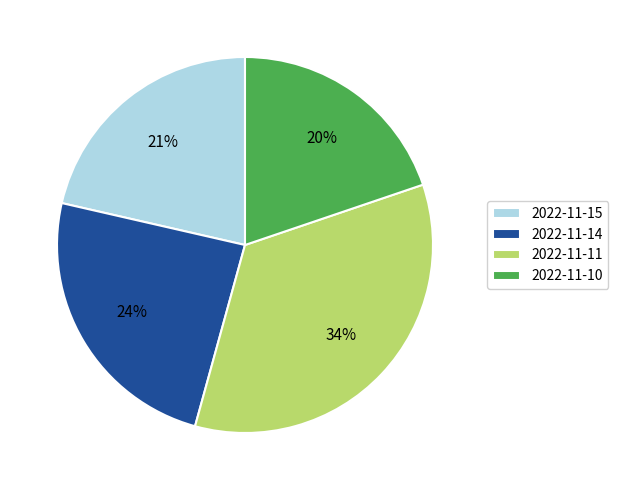

To the nearest percent, what portion does 2022-11-15 represent?

21%